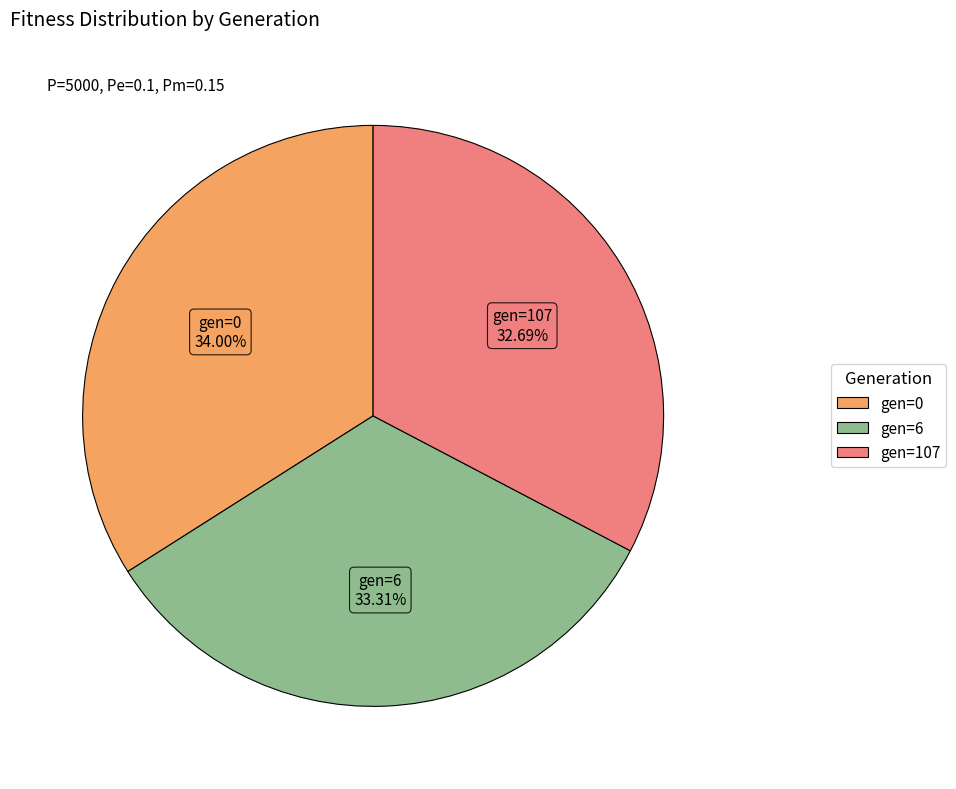

Combined, what portion of the pie is gen=0 and gen=107?

66.7%